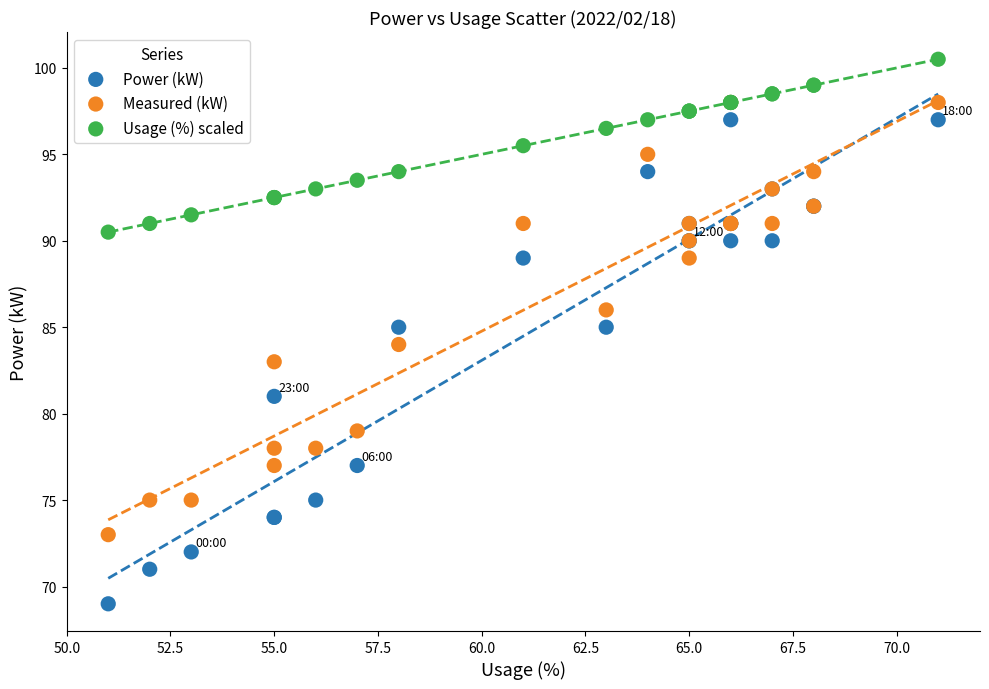

What is the X range (max minus min) for the scatter plot?

20.0